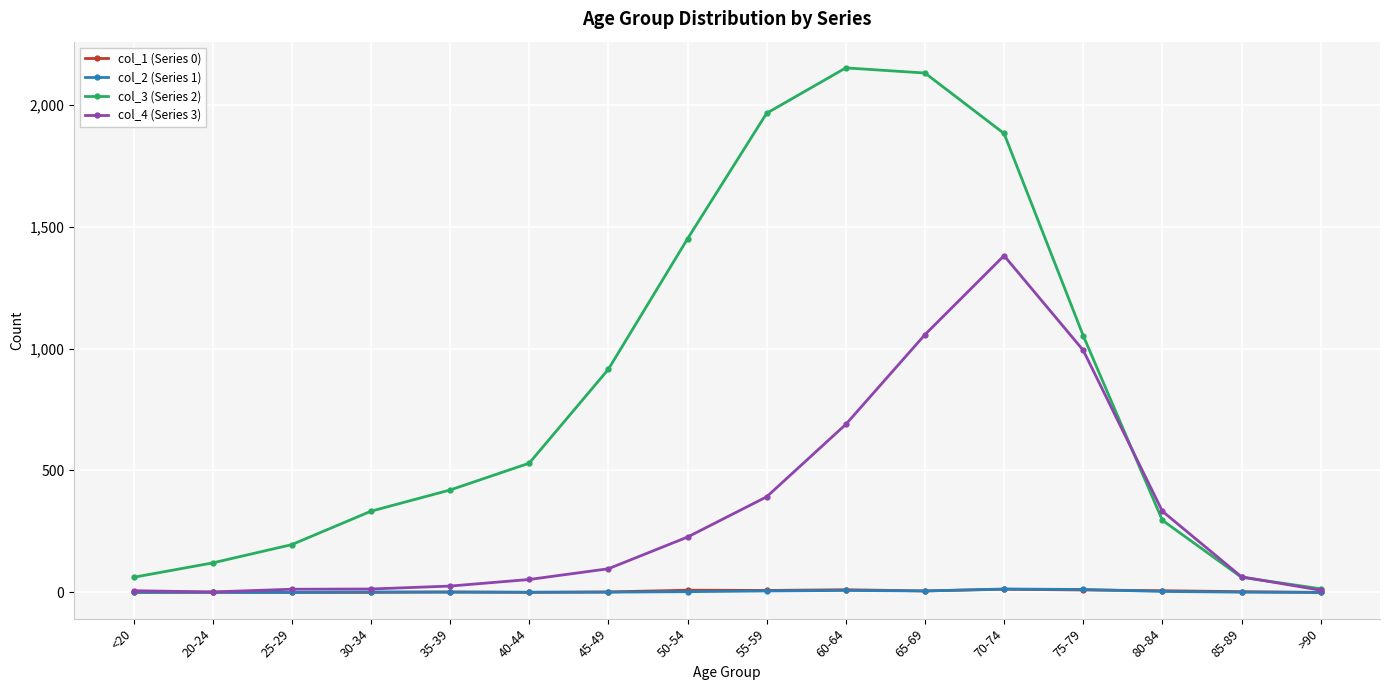

At how many categories does at least one series exceed 1851?

4